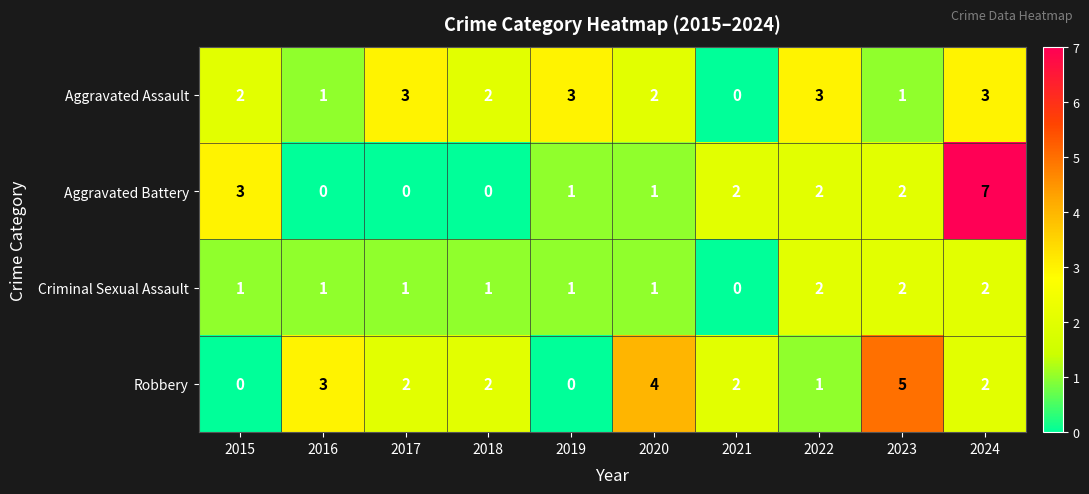

What is the total value across all series at 2016?

5